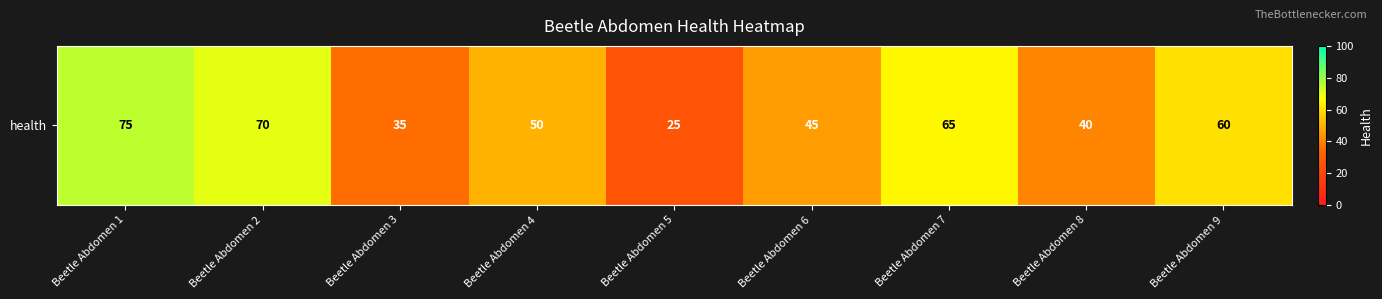

How many values are below 50?

4